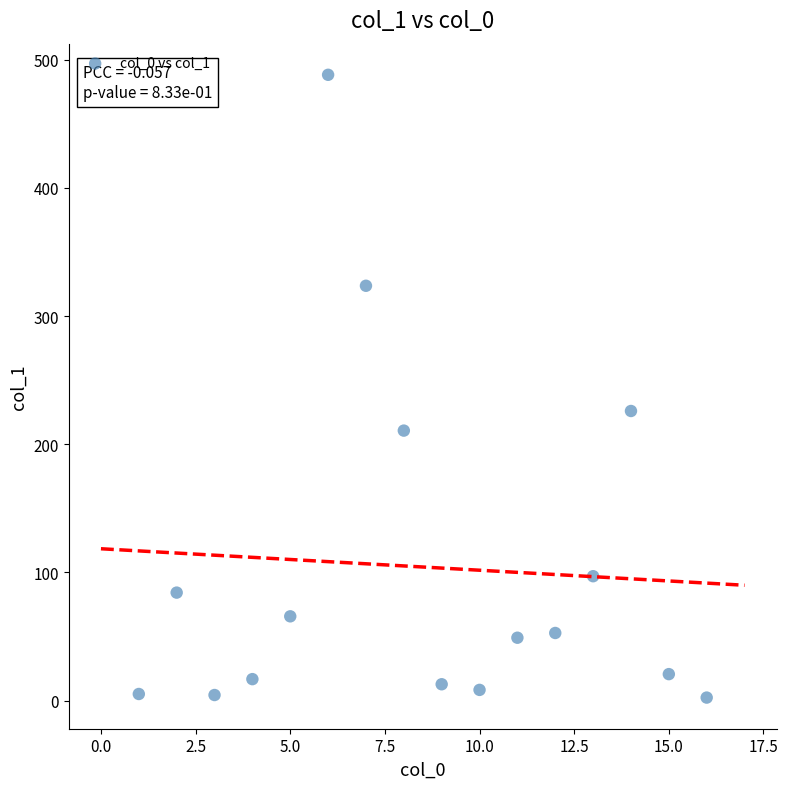

What Y value in the scatter plot is closest to 245?

225.9